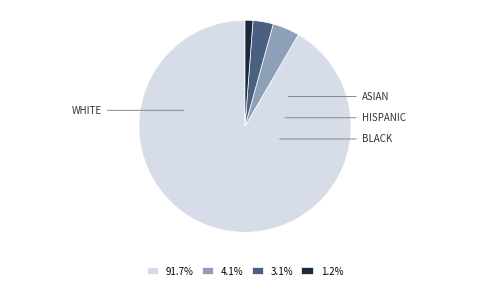

How many segments does this pie chart have?

4